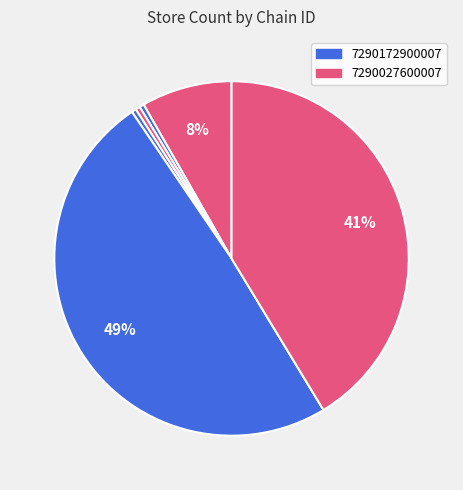

To the nearest percent, what is the difference between the largest and smallest slice percentages?

49%